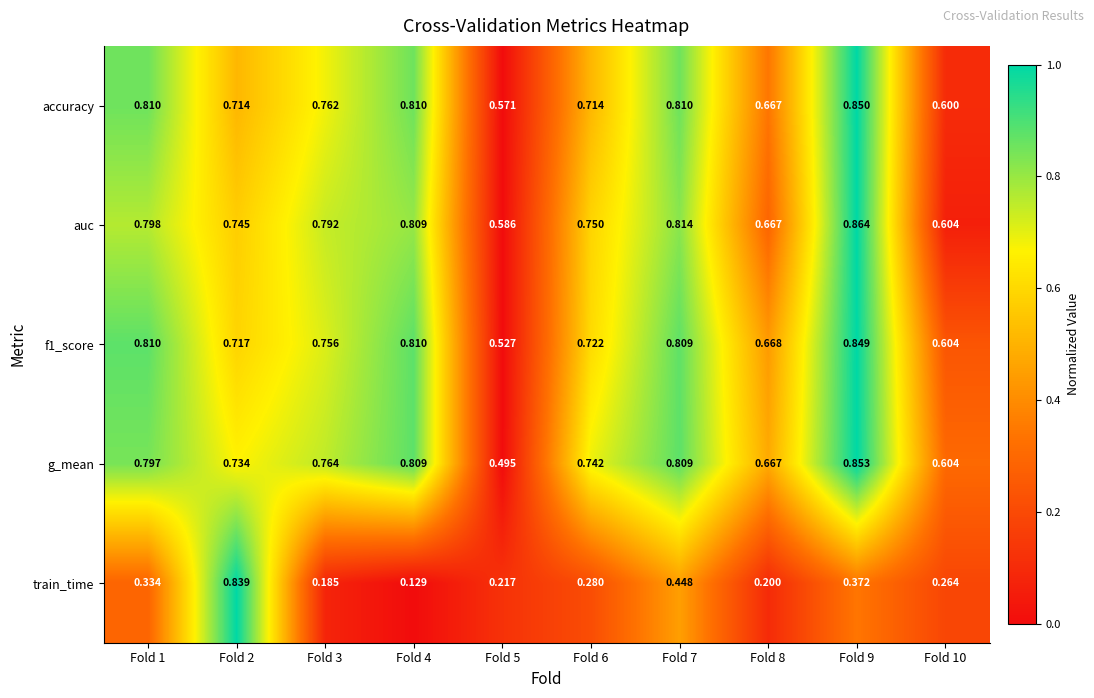

Count the number of categories in the chart.

10